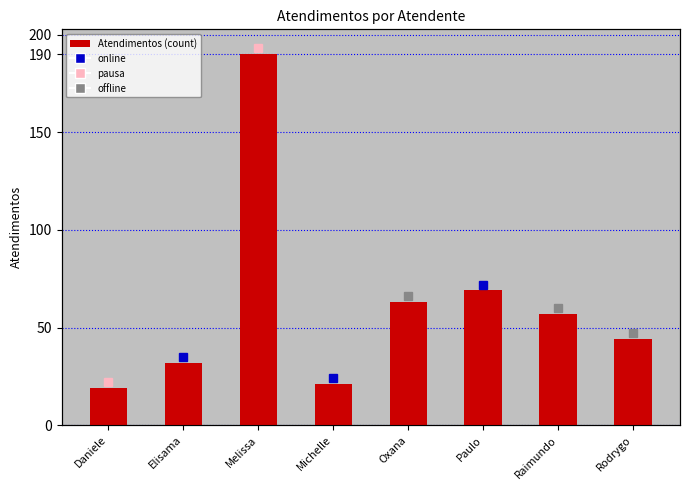

What is the greatest value displayed?

190